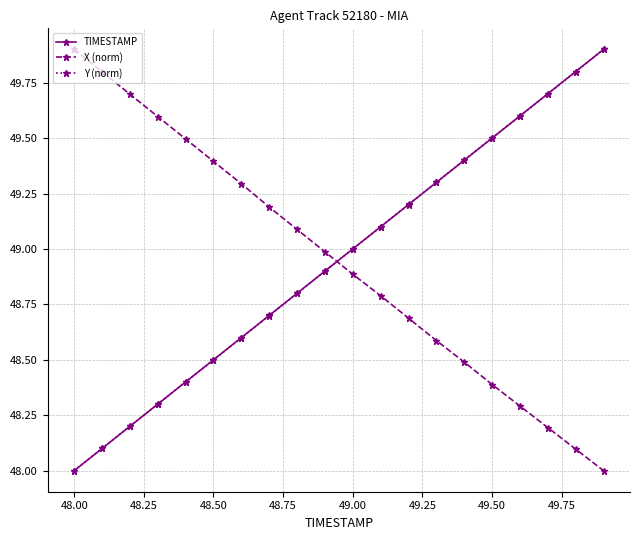

True or false: Y (norm) has more than 2 interior local peaks.

False